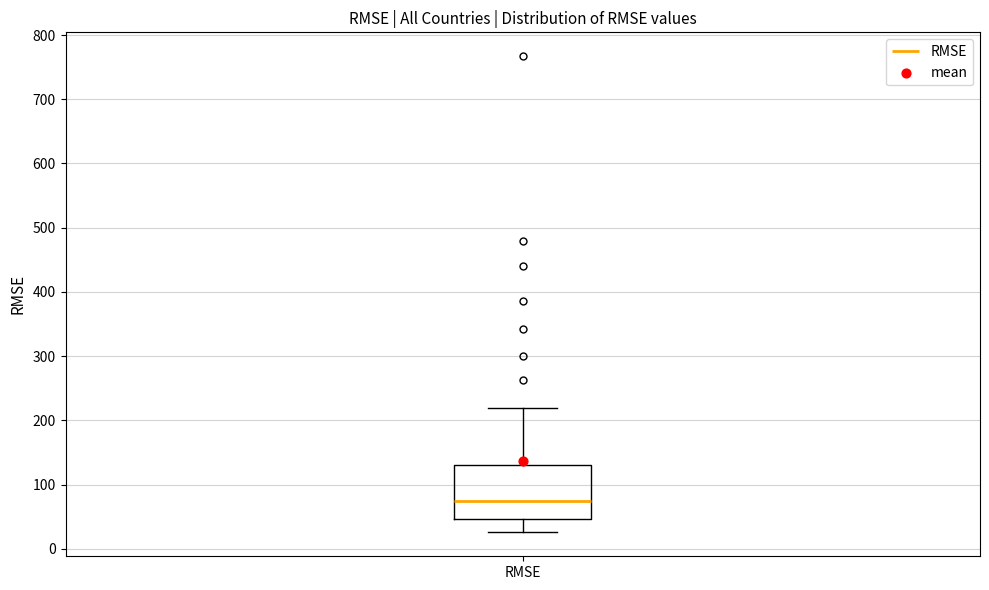

Read this box plot against the y-axis: the position of the median line, the range covered by the box, and the ends of both whiskers. The values are not printed on the chart, so give them approximately, as read against the axis.

median 70, box 50 to 130, whiskers 30 to 220